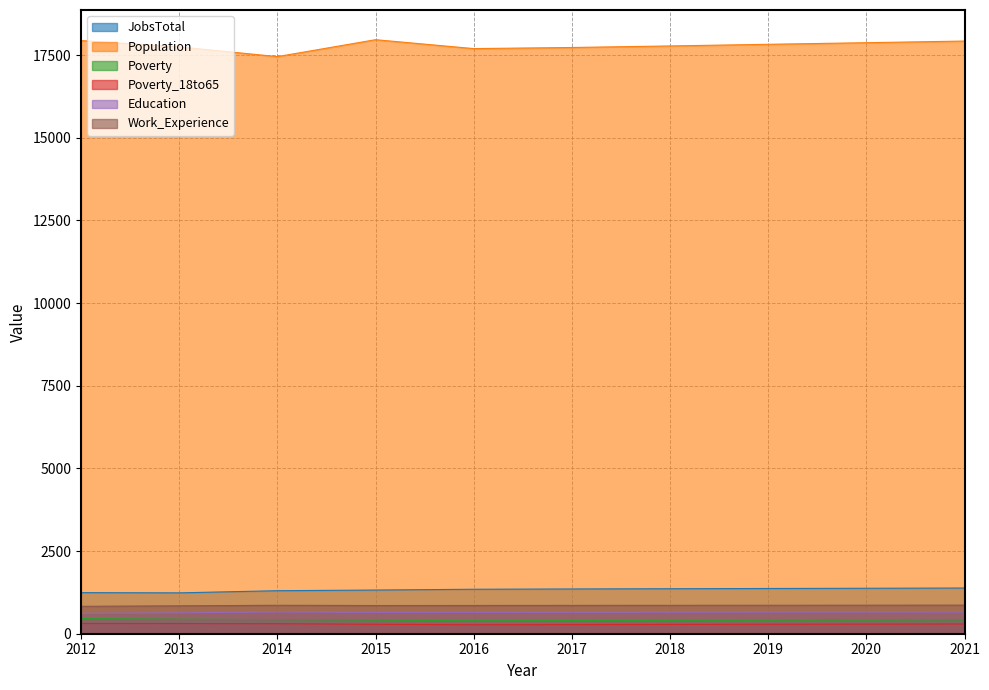

At which label does Work_Experience first exceed 859?

2014